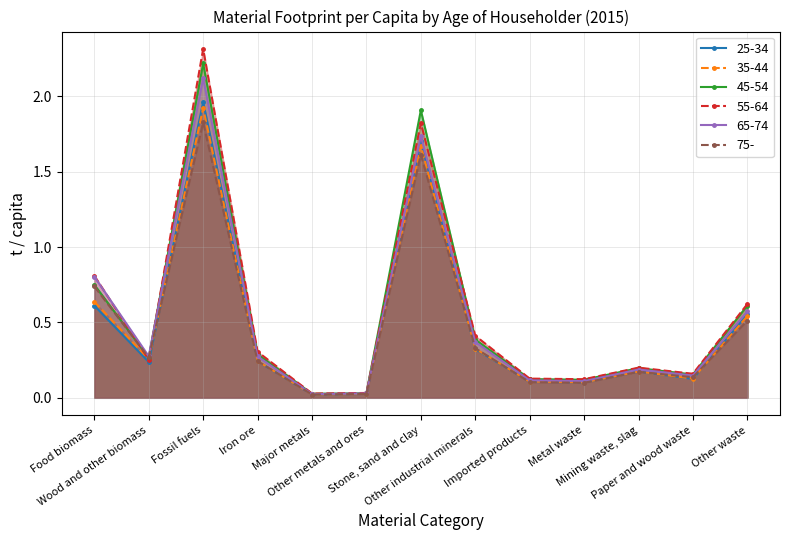

True or false: 55-64 has a value of 2.4 at Stone, sand and clay.

False